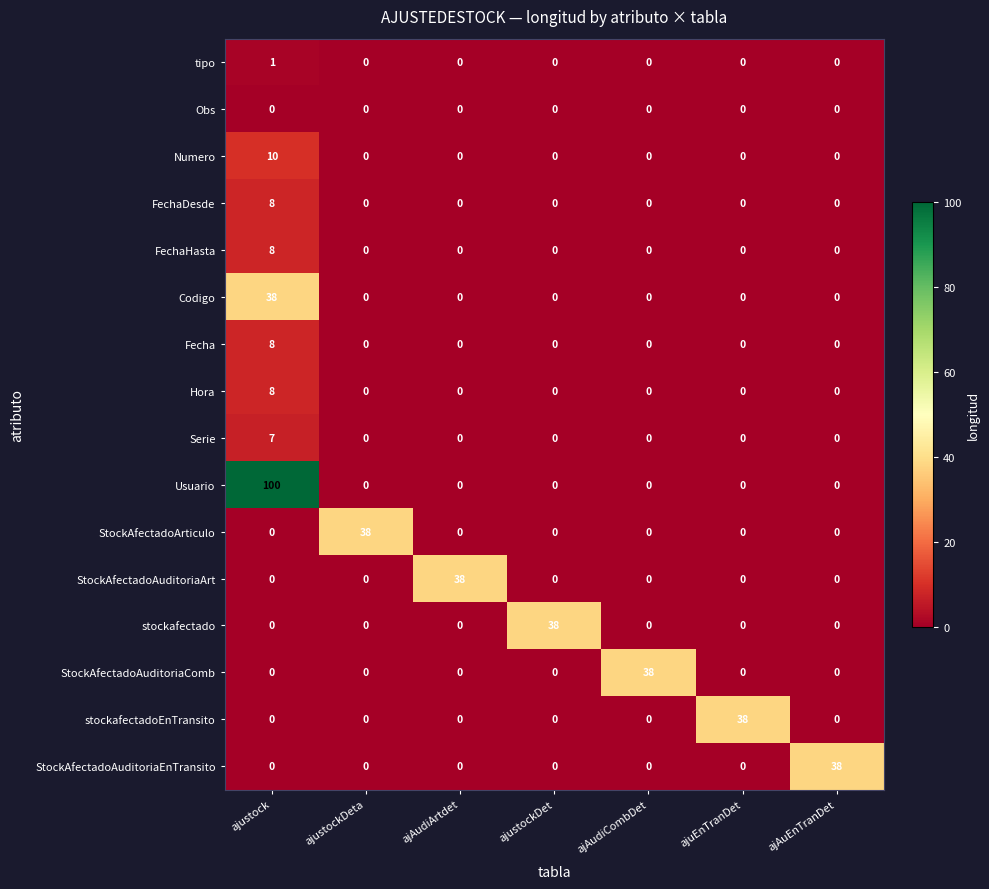

How many values in Numero are above zero?

1